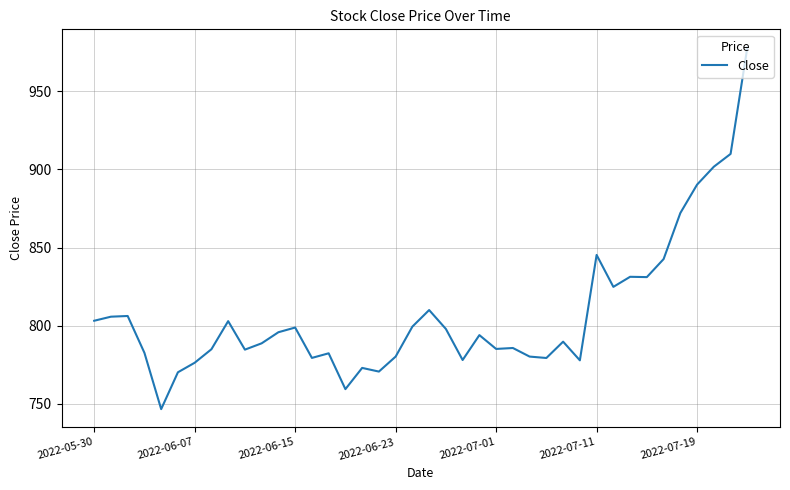

What is the minimum value shown in the chart?

746.5